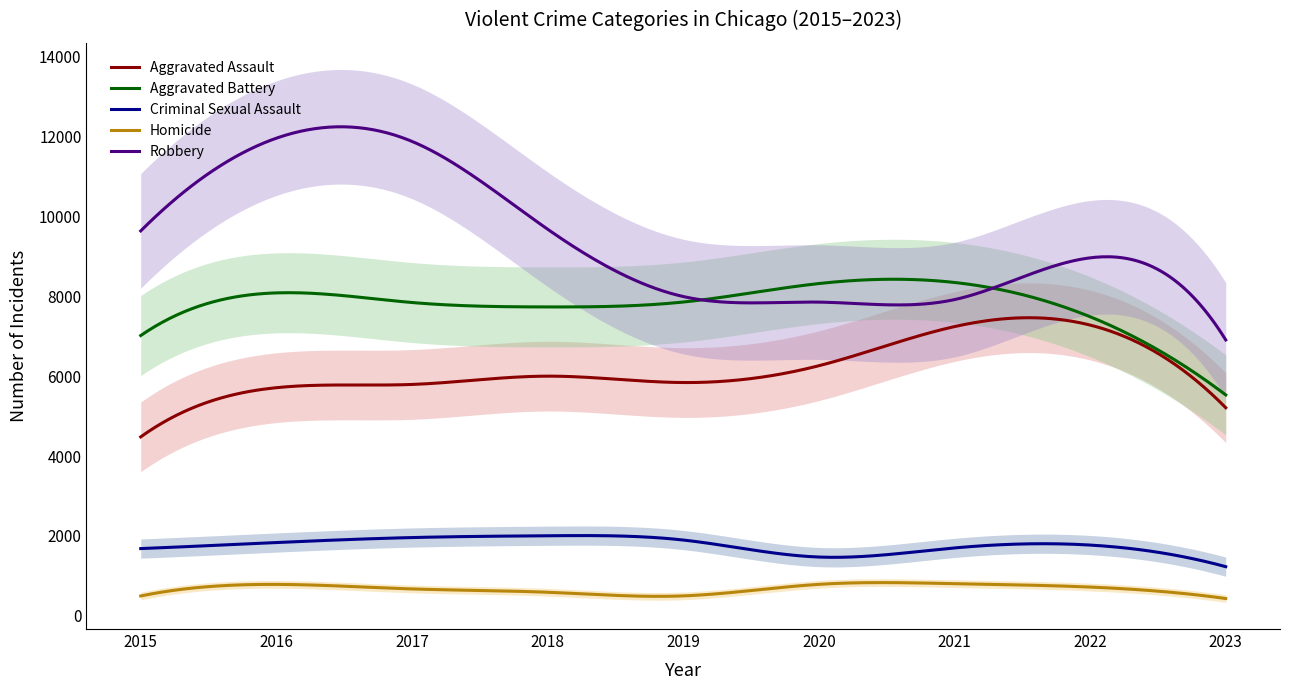

Which series has the largest total across all categories?

Robbery